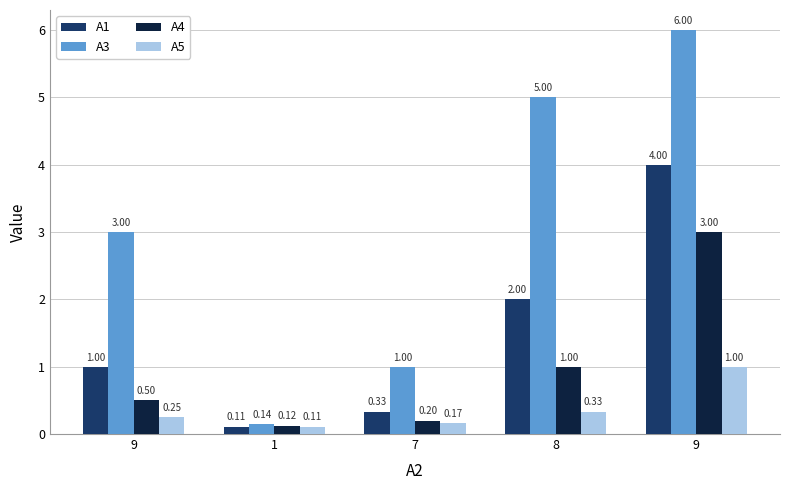

Which series has the largest range (max minus min)?

А3